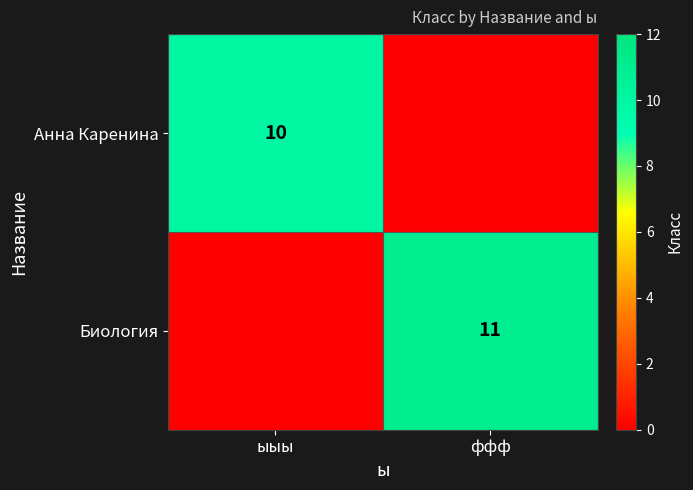

True or false: Биология has a value of 3 at ффф.

False